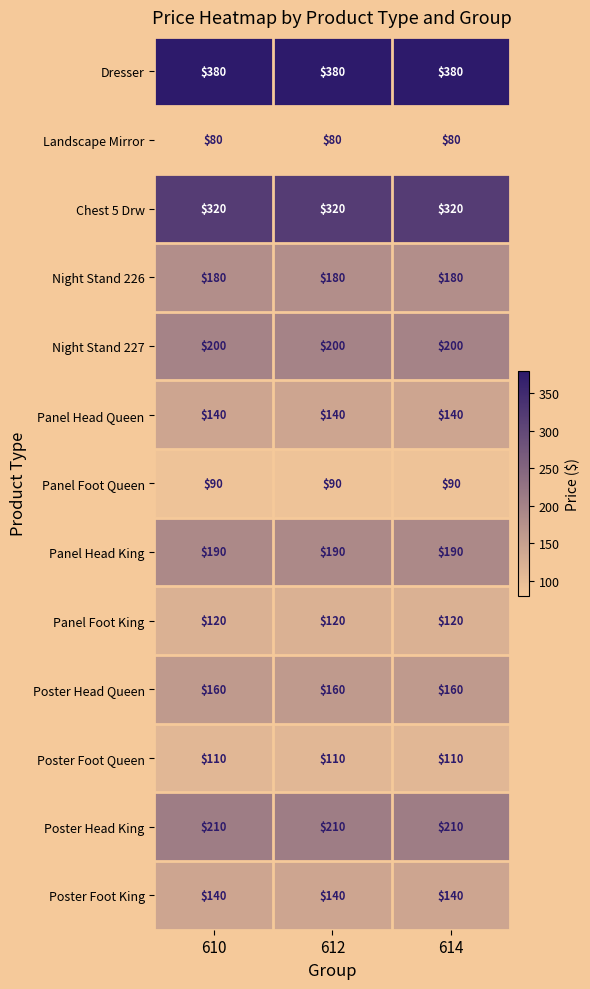

Which series has the largest total across all categories?

Dresser